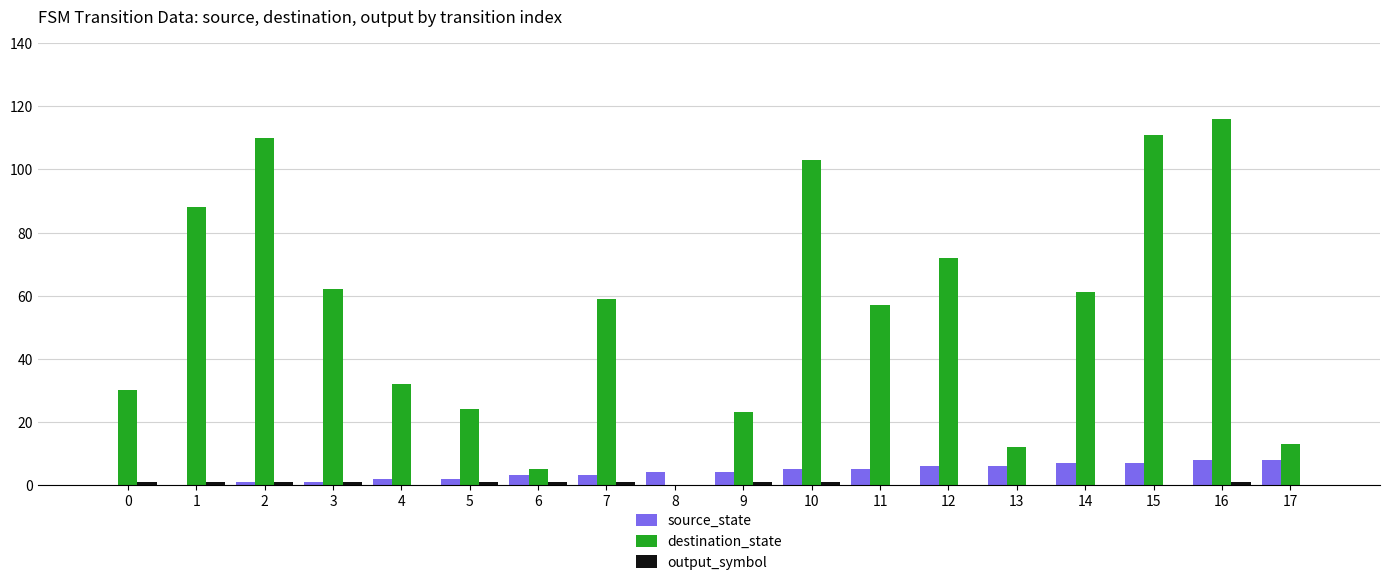

Which series has the largest total across all categories?

destination_state